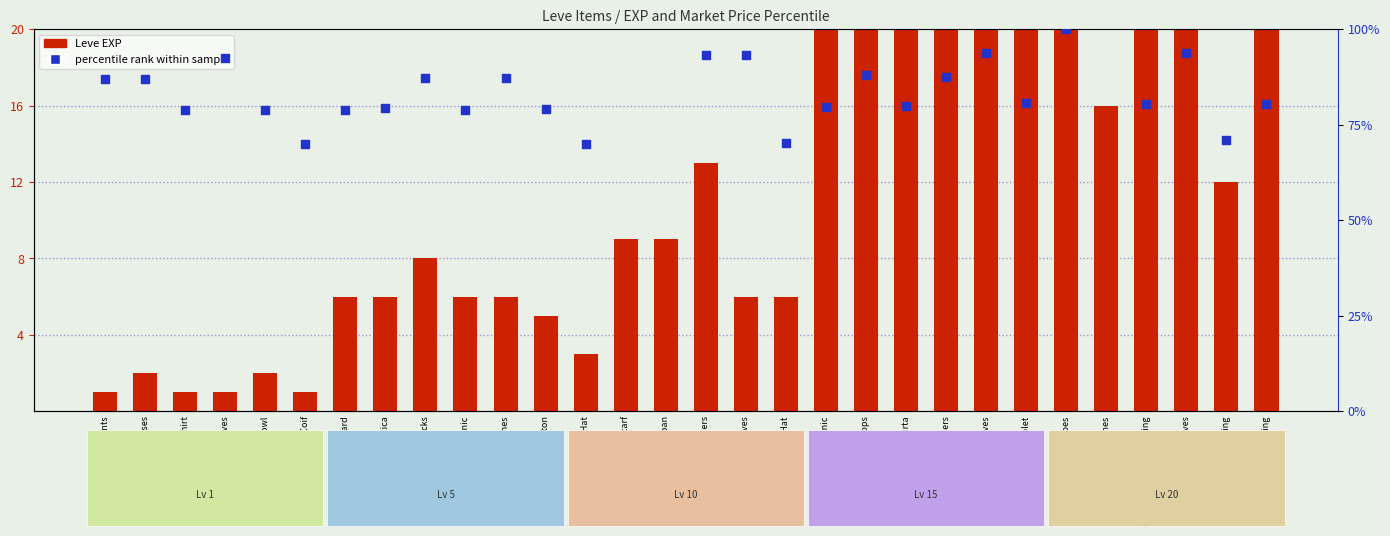

Is the value of Leve EXP at Hempen Cowl greater than the value of percentile rank within sample at Cotton Breeches?

No